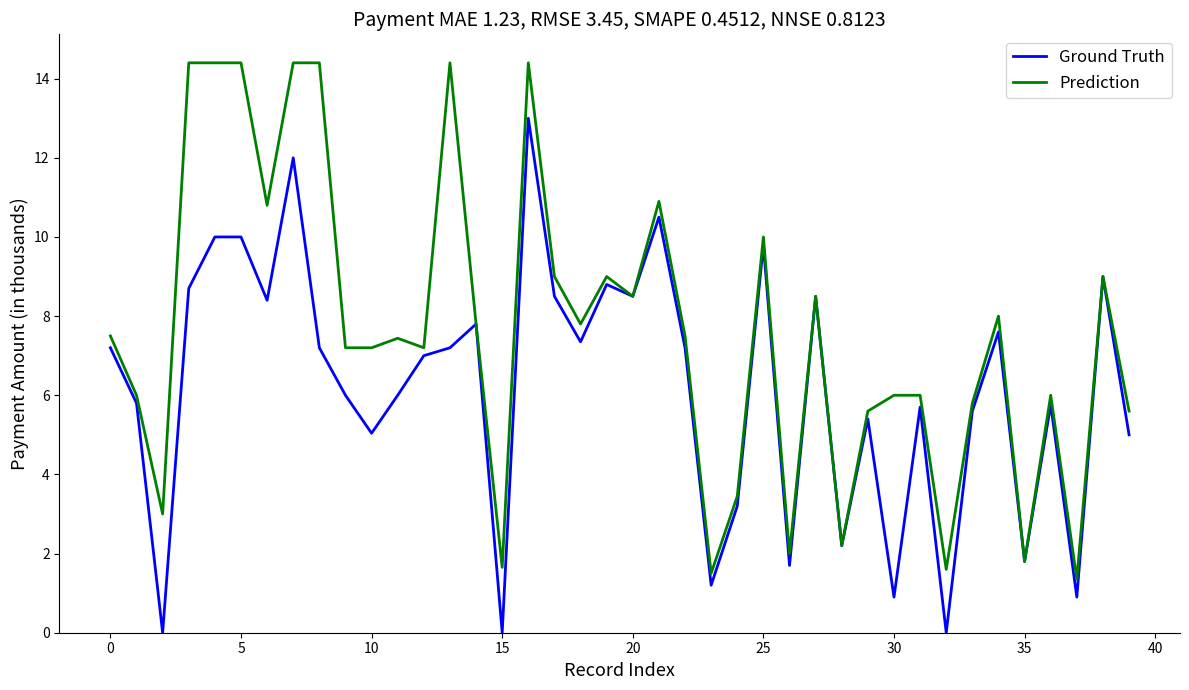

What is the maximum value for Ground Truth?

13.0